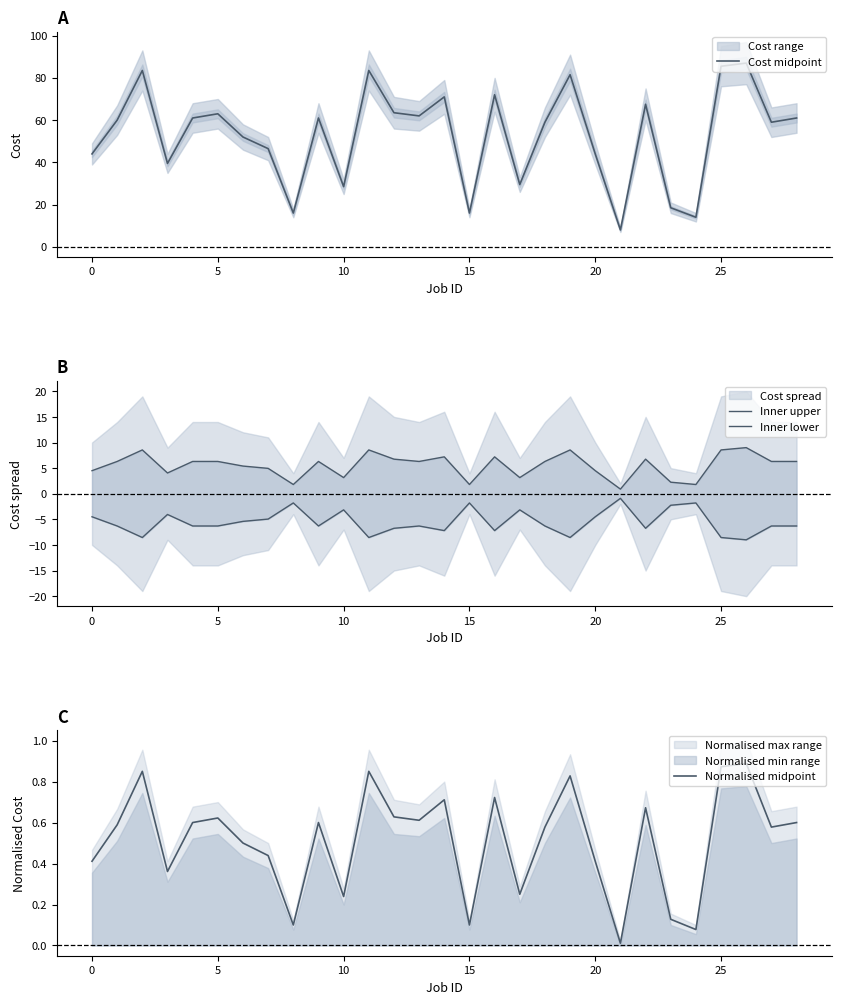

Reading left to right, list all the values displayed in this chart.

Cost midpoint: 44.0	60.0	83.5	39.5	61.0	63.0	52.0	46.5	16.0	61.0	28.5	83.5	63.5	62.0	71.0	16.0	72.0	29.5	59.0	81.5	44.0	8.0	67.5	18.5	14.0	85.5	87.0	59.0	61.0
Inner upper: 4.5	6.3	8.6	4.0	6.3	6.3	5.4	5.0	1.8	6.3	3.1	8.6	6.8	6.3	7.2	1.8	7.2	3.1	6.3	8.6	4.5	0.9	6.8	2.2	1.8	8.6	9.0	6.3	6.3
Inner lower: -4.5	-6.3	-8.6	-4.0	-6.3	-6.3	-5.4	-5.0	-1.8	-6.3	-3.1	-8.6	-6.8	-6.3	-7.2	-1.8	-7.2	-3.1	-6.3	-8.6	-4.5	-0.9	-6.8	-2.2	-1.8	-8.6	-9.0	-6.3	-6.3
Normalised midpoint: 0.4	0.6	0.8	0.4	0.6	0.6	0.5	0.4	0.1	0.6	0.2	0.8	0.6	0.6	0.7	0.1	0.7	0.2	0.6	0.8	0.4	0.0	0.7	0.1	0.1	0.9	0.9	0.6	0.6